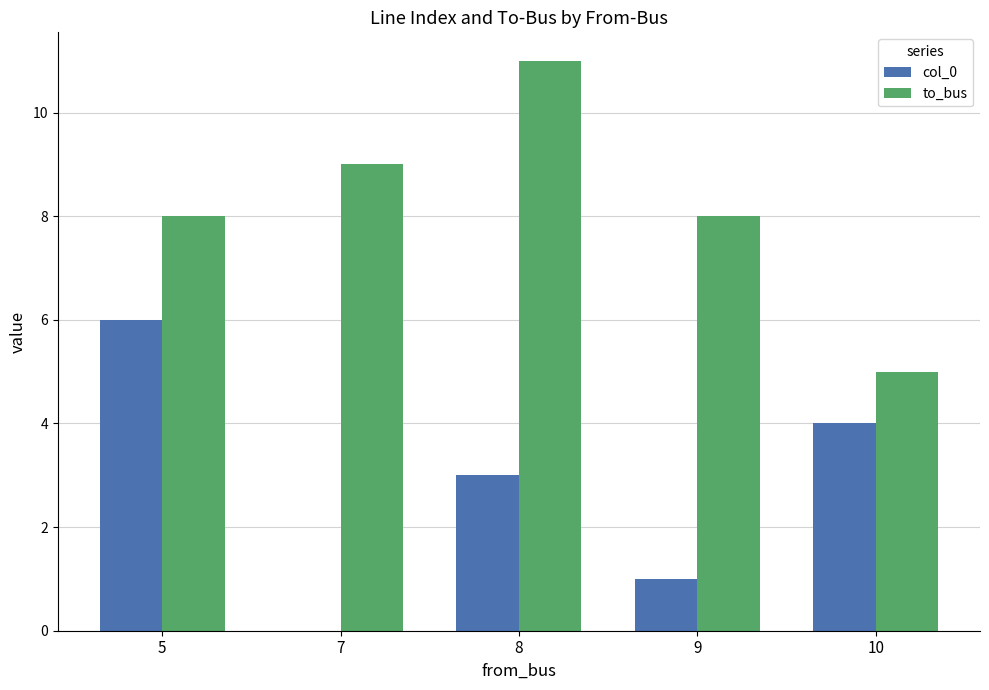

What is the total value across all series at 5?

14